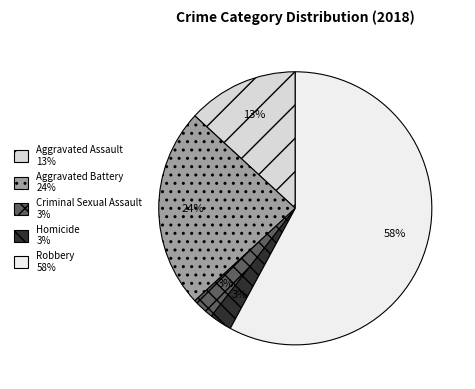

Which category accounts for the majority?

Robbery